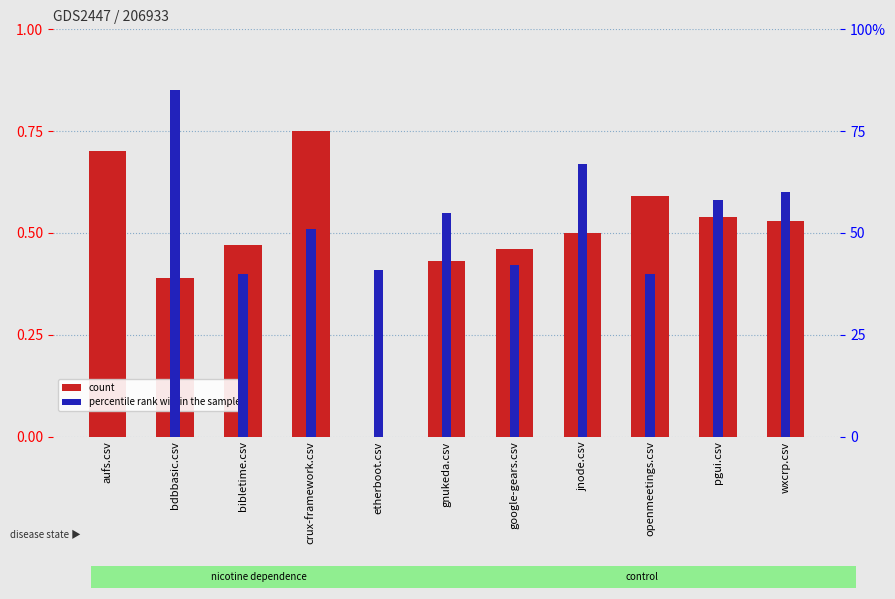

Which series has the largest total across all categories?

percentile rank within the sample